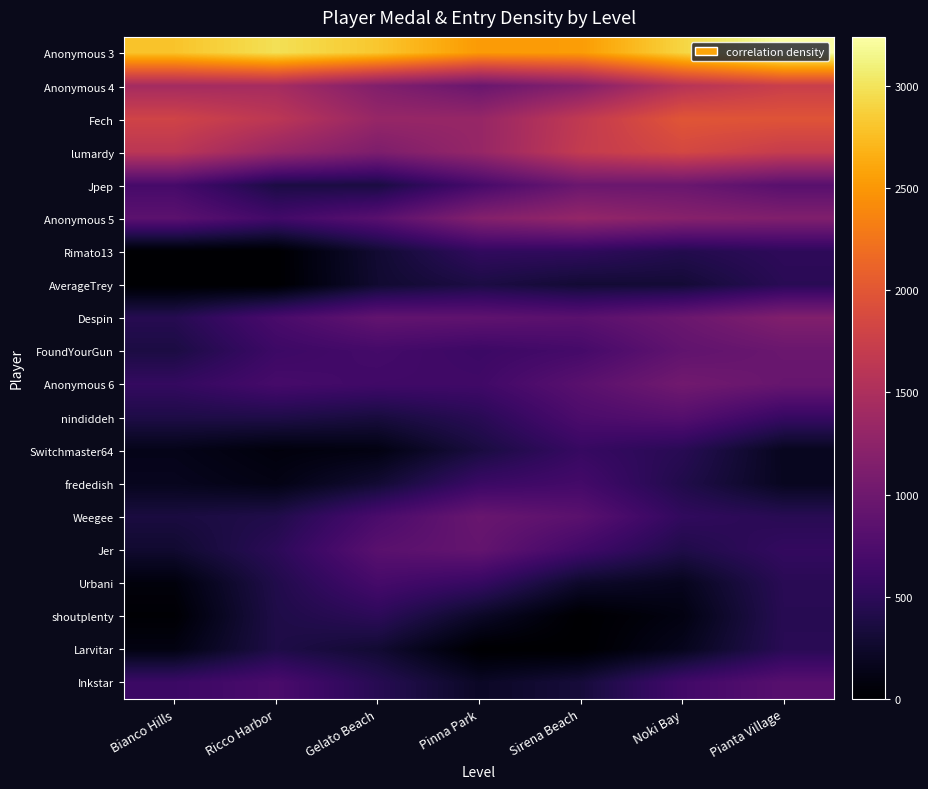

At which category is the sum across all series the highest?

Pianta Village